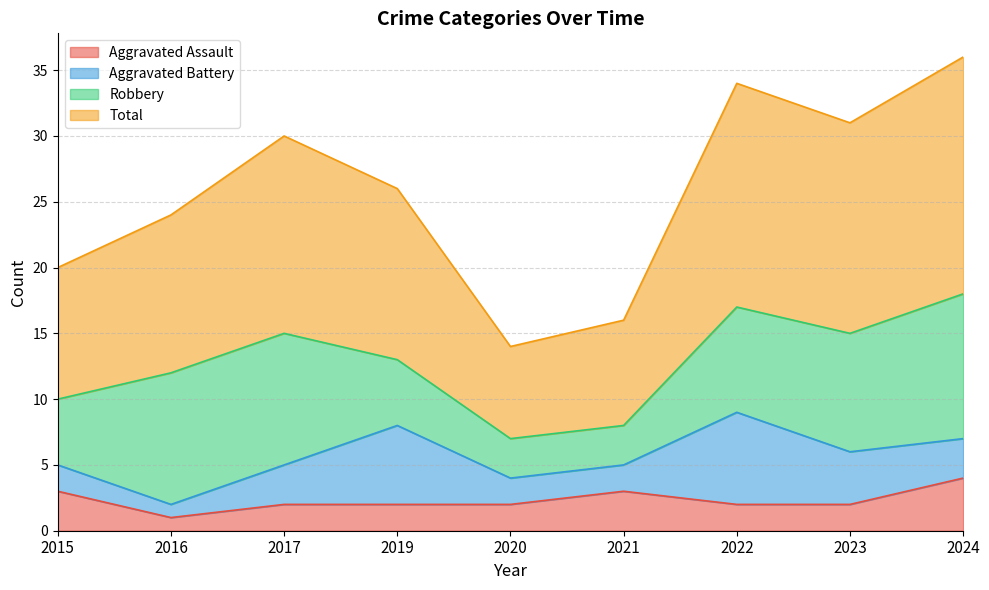

Is the value of Total at 2015 greater than the value of Aggravated Assault at 2021?

Yes